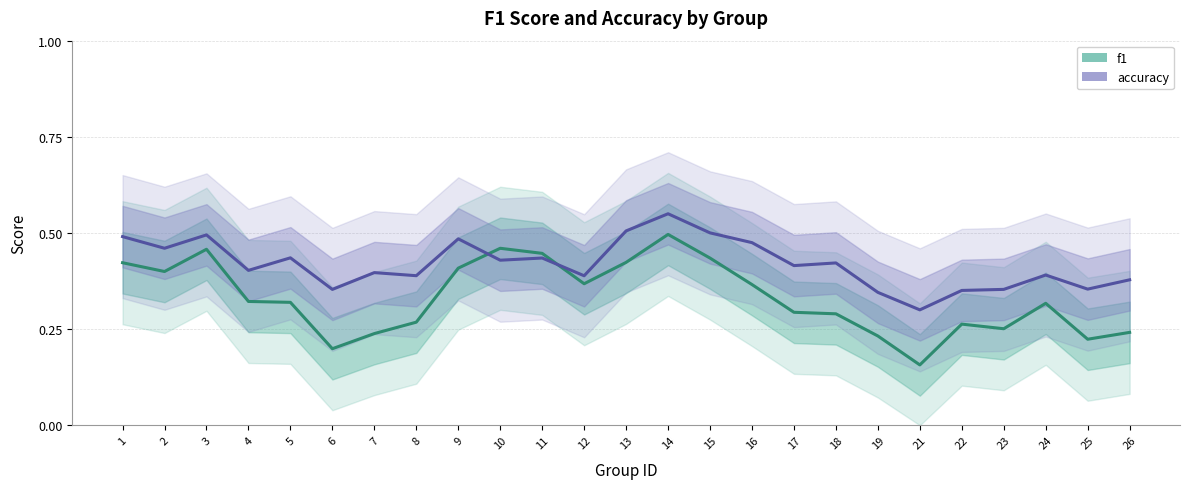

What is the value of the f1 point at the 16th from the left?

0.4